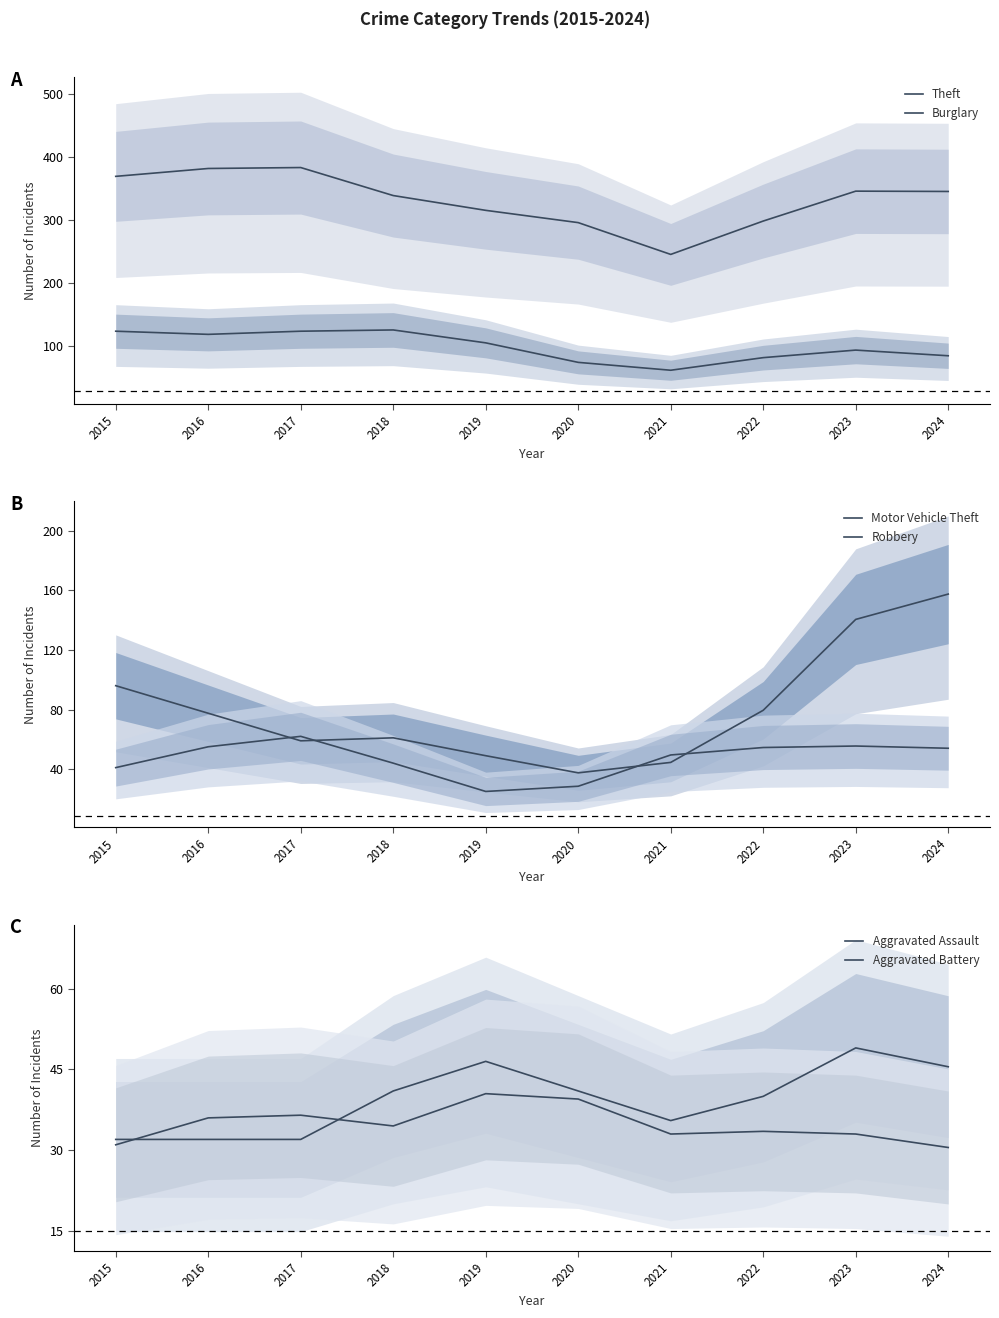

Reading left to right, list all the values displayed in this chart.

Theft: 369.0	381.5	383.0	338.5	315.0	295.5	245.0	298.0	345.5	345.0
Burglary: 123.0	118.0	123.0	125.0	104.5	73.5	61.0	81.0	93.0	84.0
Motor Vehicle Theft: 96.0	77.5	59.0	61.0	49.0	37.5	44.5	79.5	140.5	157.5
Robbery: 41.0	55.0	62.0	44.0	25.0	28.5	49.5	54.5	55.5	54.0
Aggravated Assault: 32.0	32.0	32.0	41.0	46.5	41.0	35.5	40.0	49.0	45.5
Aggravated Battery: 31.0	36.0	36.5	34.5	40.5	39.5	33.0	33.5	33.0	30.5